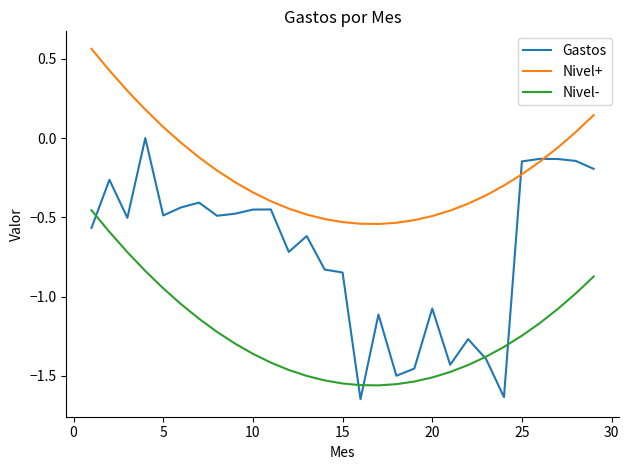

Which series has the largest range (max minus min)?

Gastos